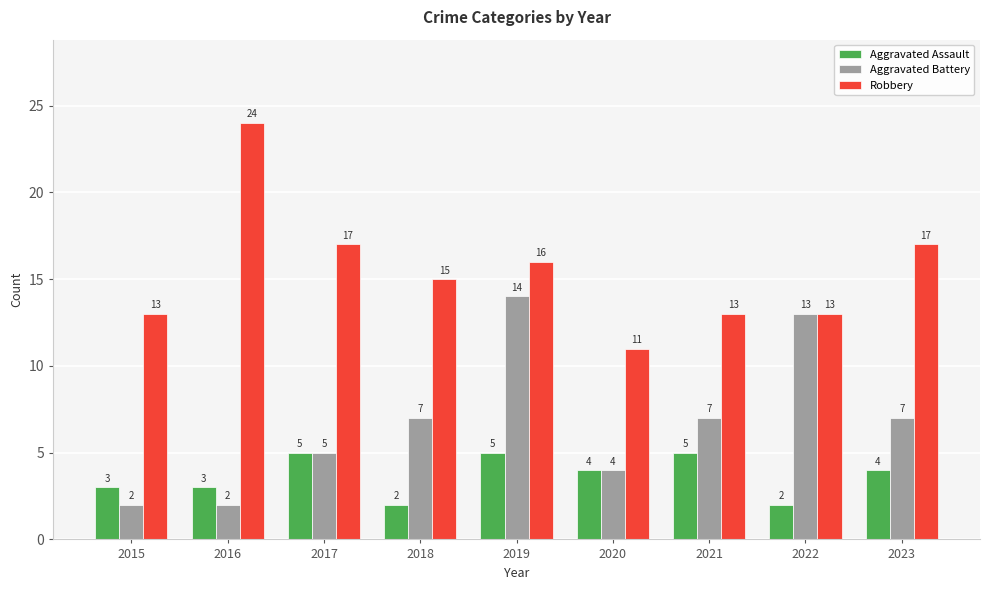

List the series in order of their overall mean, lowest first.

Aggravated Assault, Aggravated Battery, Robbery